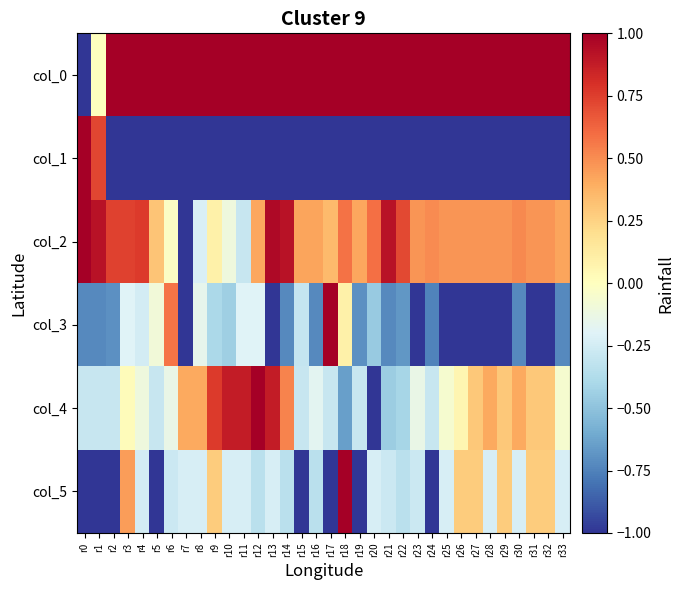

Rank the series by their average value, from lowest to highest.

col_1, col_3, col_5, col_4, col_2, col_0